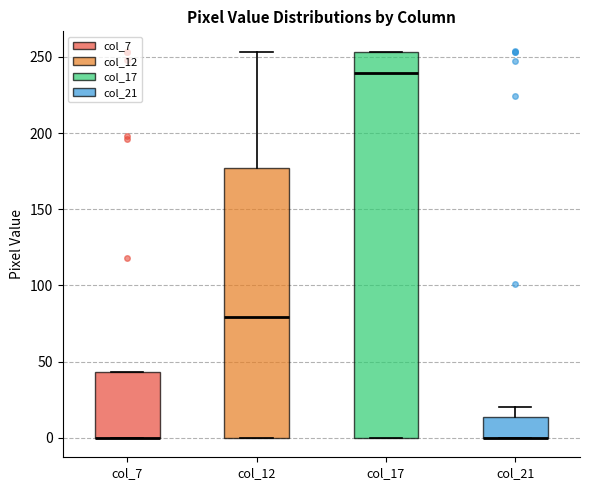

Reading left to right, read every box against the y-axis: the position of its median line, the range the box covers, and the ends of its whiskers. The values are not printed on the chart, so give them approximately, as read against the axis.

col_7: median 0 (drawn on the box's lower edge), box 0 to 45, whiskers 0 to 45
col_12: median 80, box 0 to 175, whiskers 0 to 255
col_17: median 240, box 0 to 255, whiskers 0 to 255
col_21: median 0 (drawn on the box's lower edge), box 0 to 15, whiskers 0 to 20